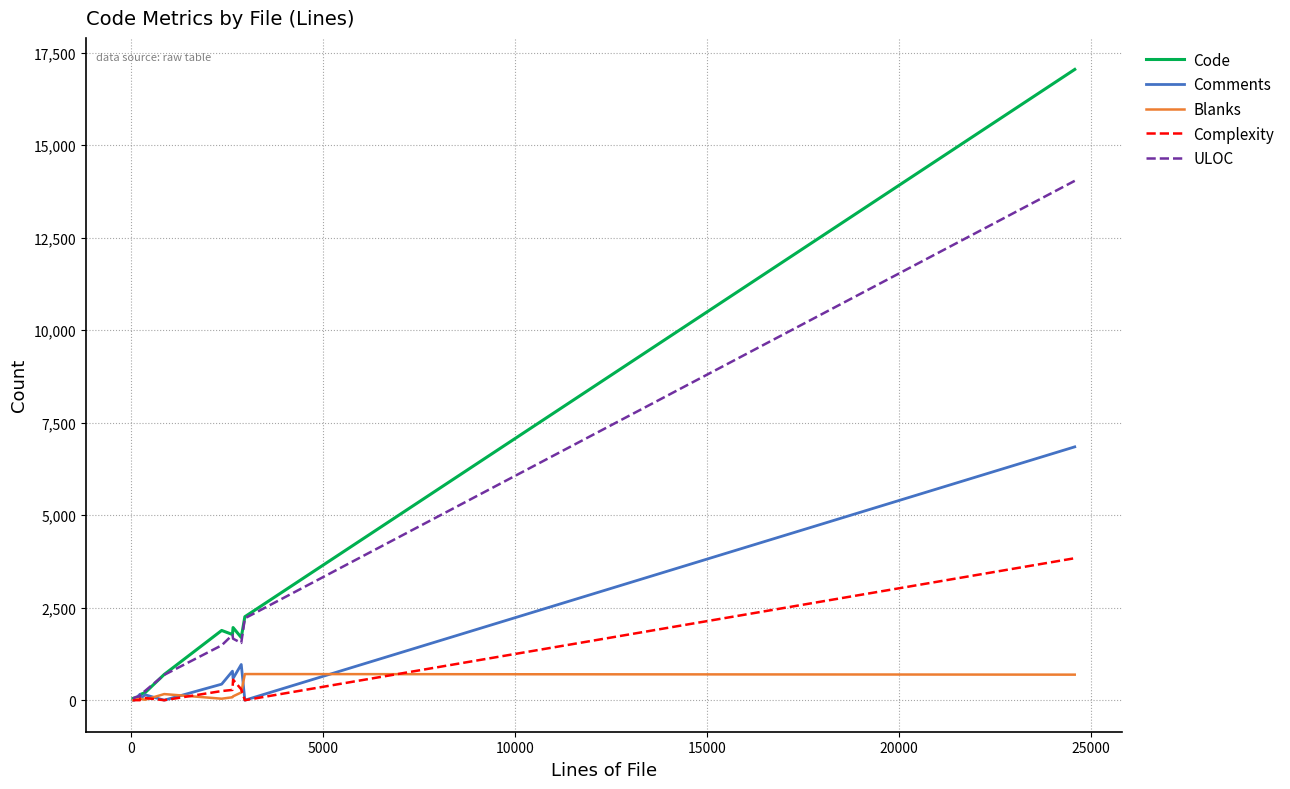

At how many categories does at least one series exceed 7486?

1